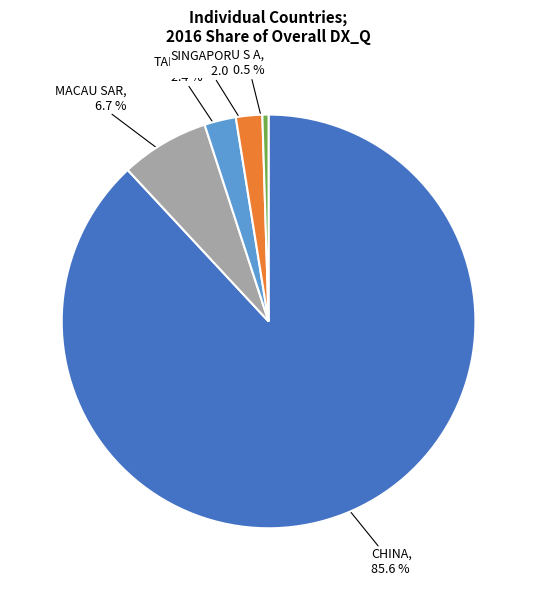

Do SINGAPORE and U S A together represent more than half of the pie?

No